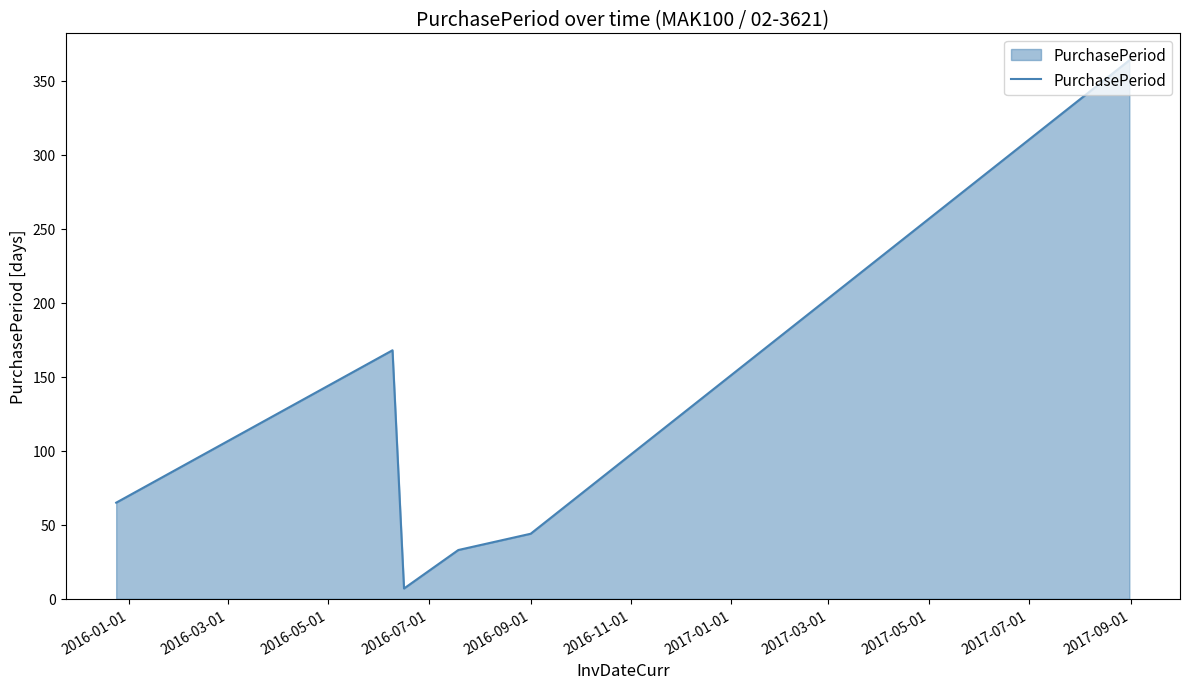

How many interior local peaks (higher than both neighbors) does the data have?

1